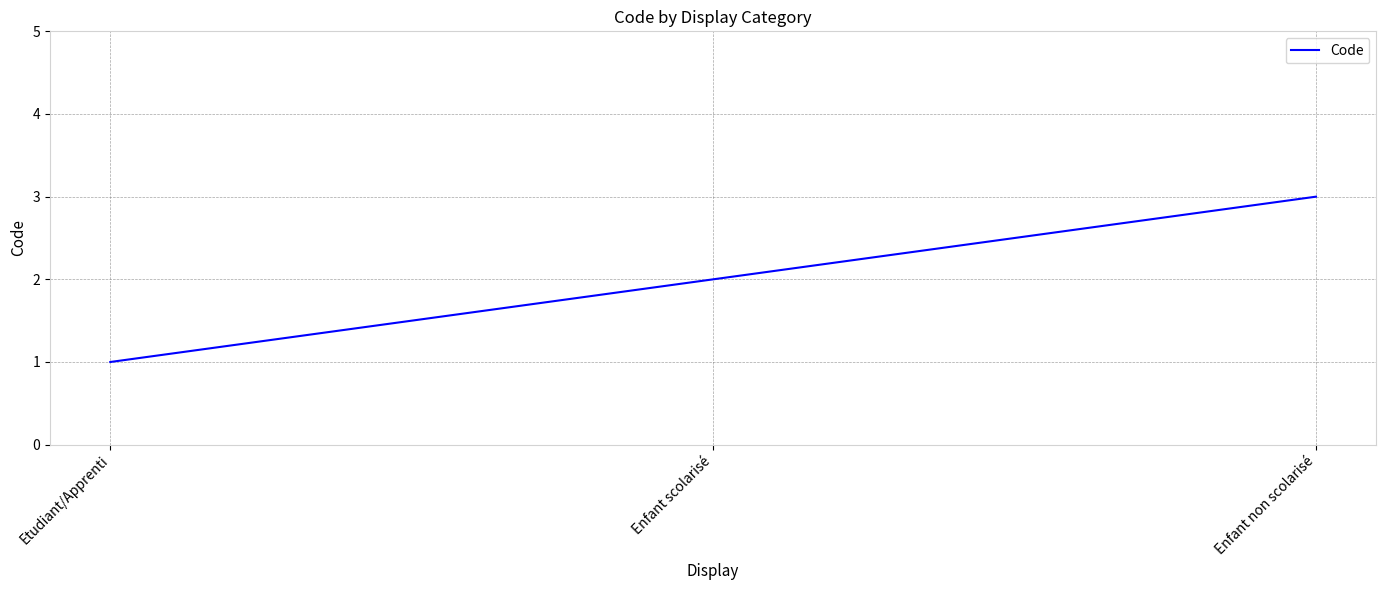

What is the ratio of the value at Enfant scolarisé to the value at Enfant non scolarisé?

0.7